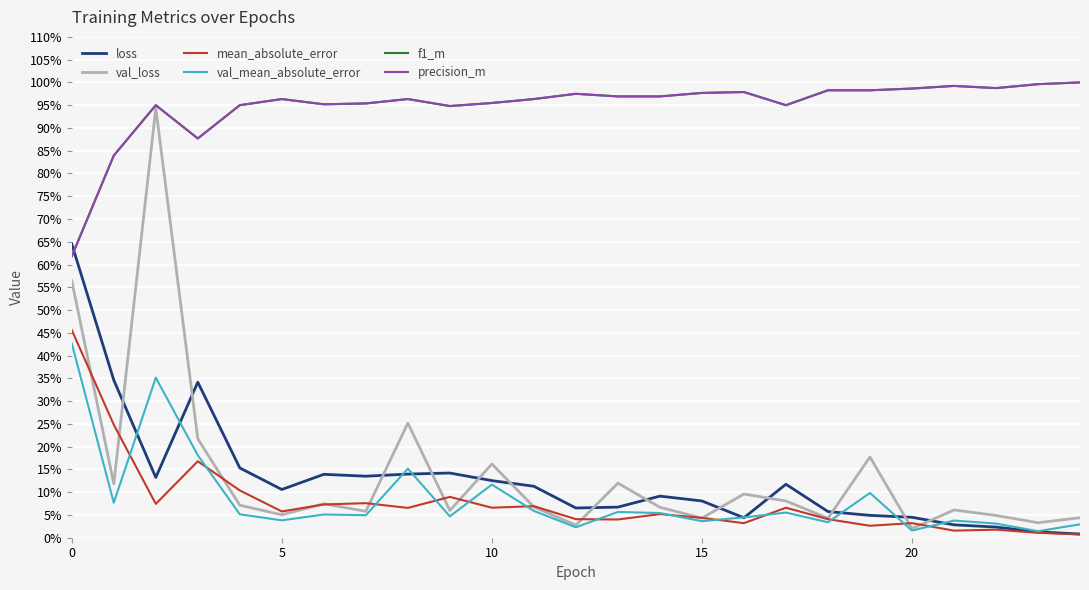

What are all the series names shown in the legend?

loss, val_loss, mean_absolute_error, val_mean_absolute_error, f1_m, precision_m